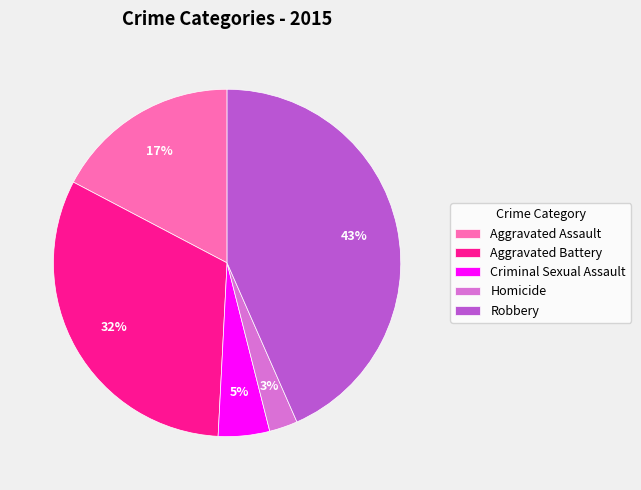

What is the ratio of the value at Aggravated Battery to the value at Robbery?

0.7